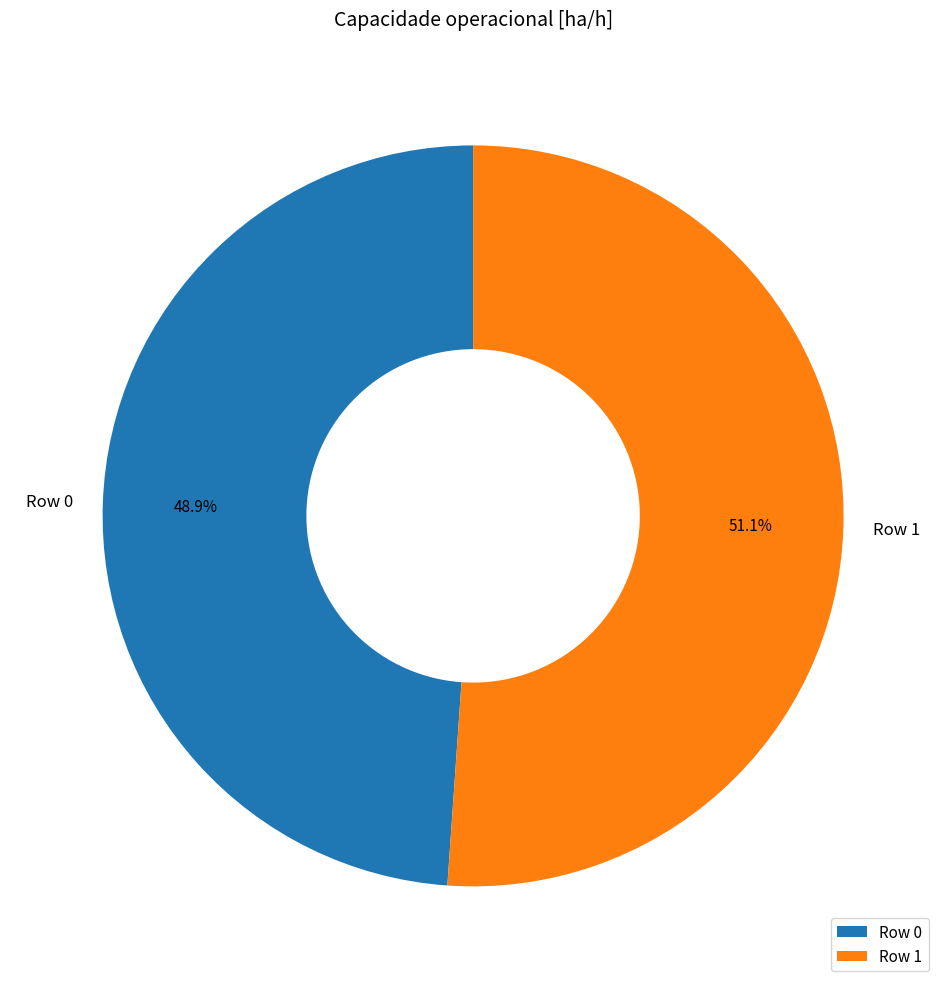

What is the majority slice?

Row 1